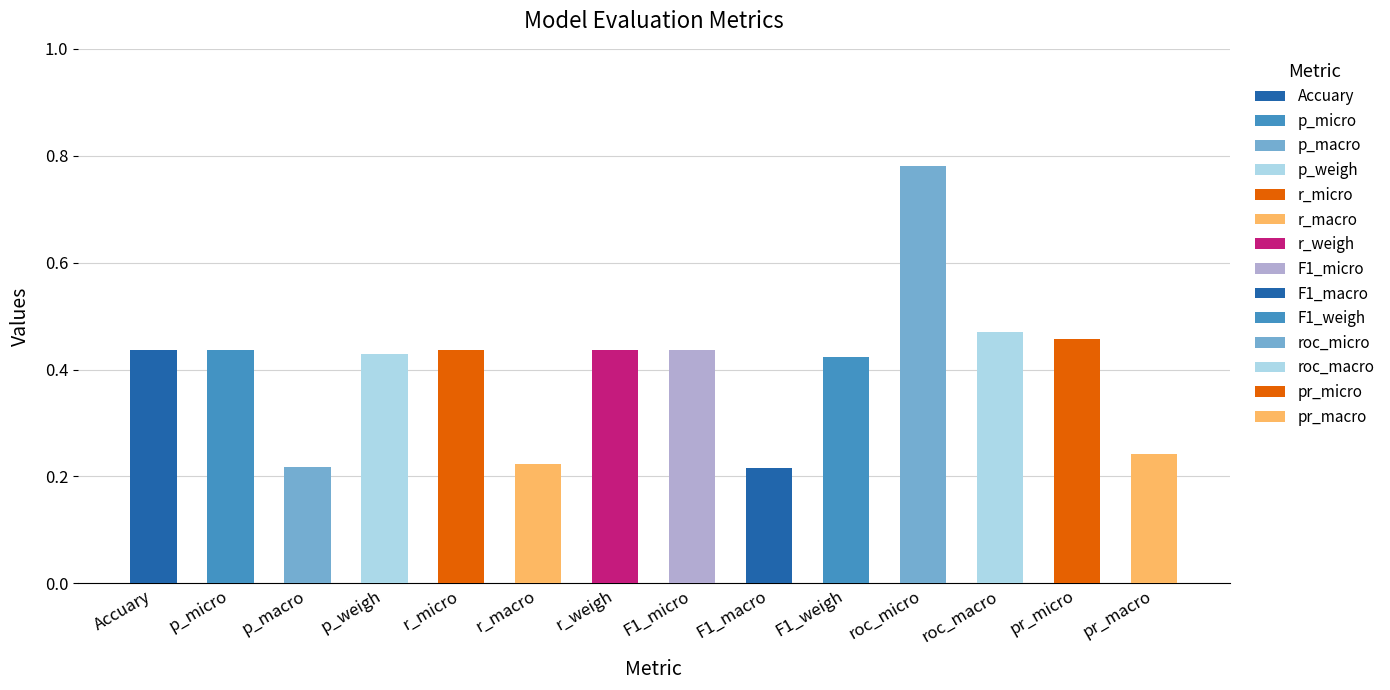

Rank the categories by value from highest to lowest.

roc_micro, roc_macro, pr_micro, Accuary, p_micro, r_micro, r_weigh, F1_micro, p_weigh, F1_weigh, pr_macro, r_macro, p_macro, F1_macro